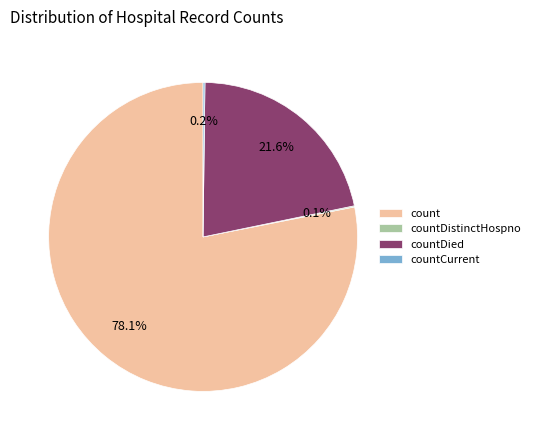

What is the largest slice in the pie chart?

count